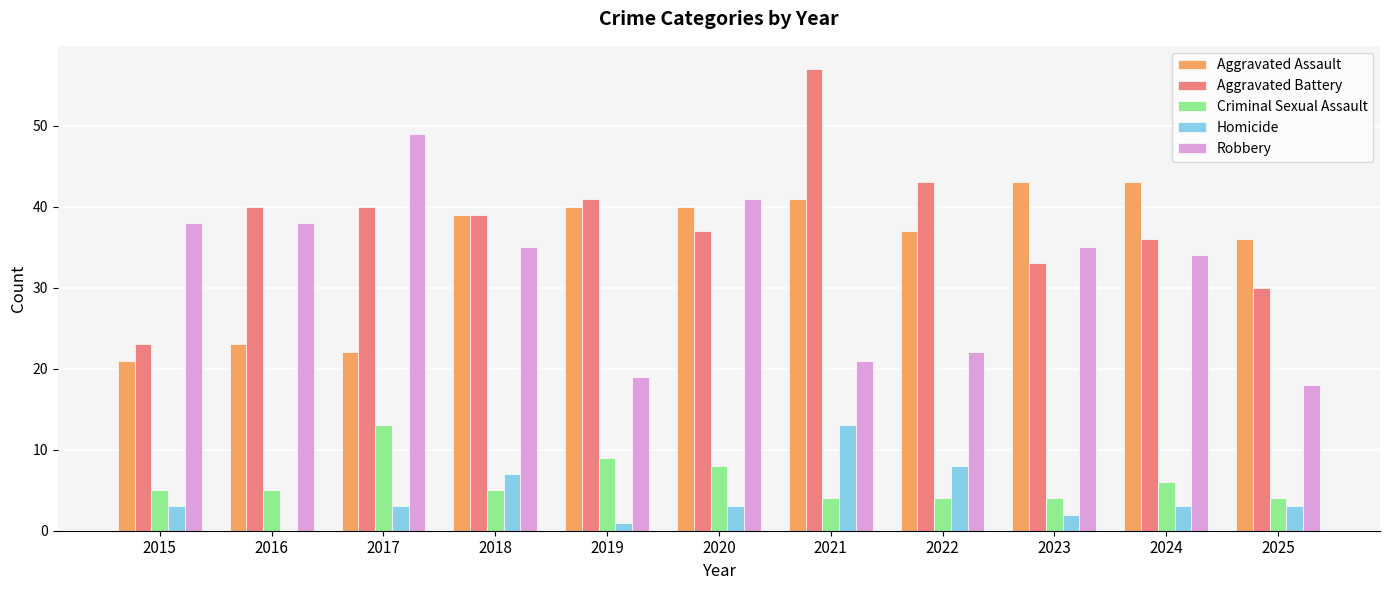

Count the number of data series in this chart.

5